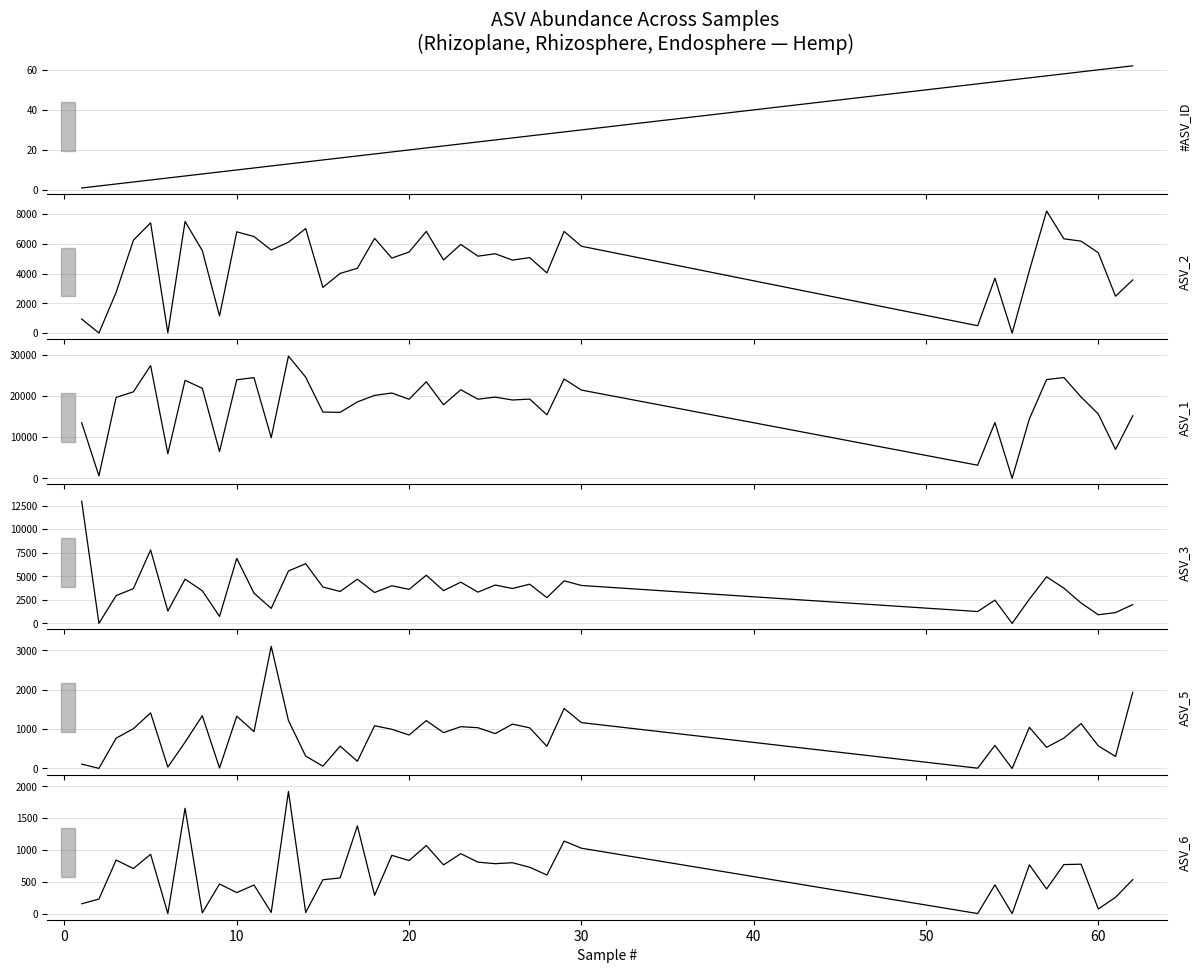

Which series has the largest total across all categories?

ASV_1